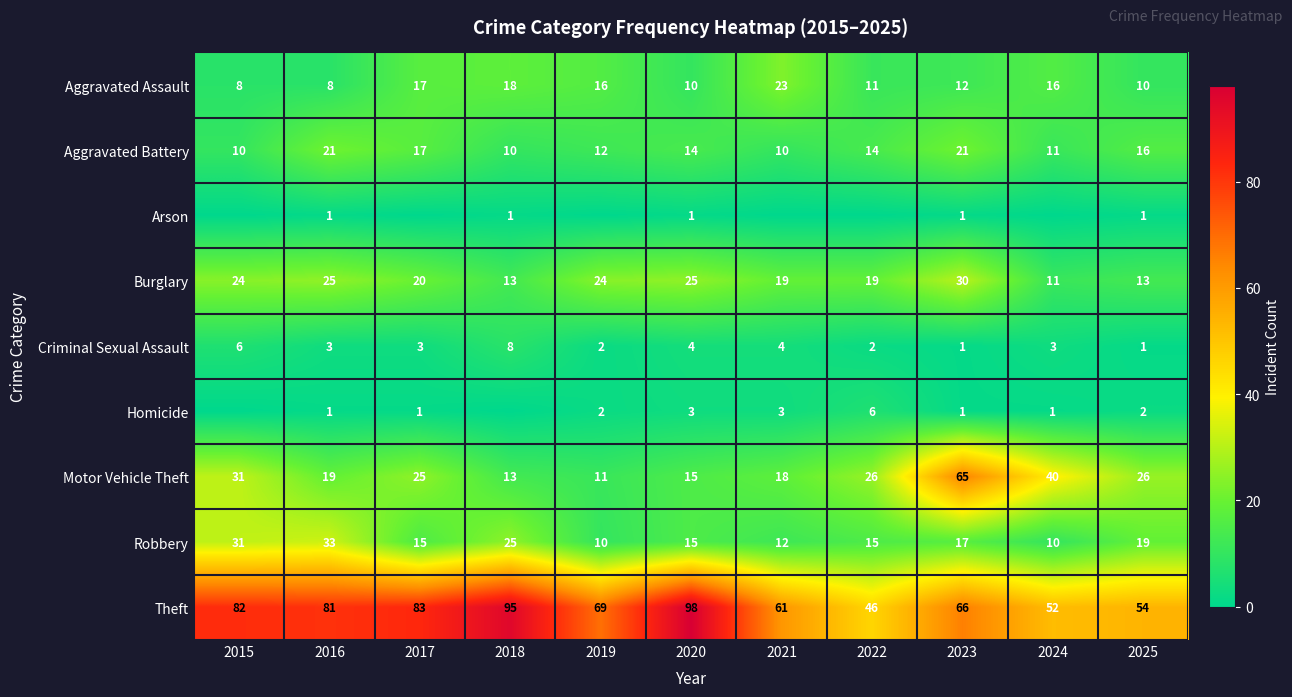

What is the difference between the highest and lowest values at 2023?

65